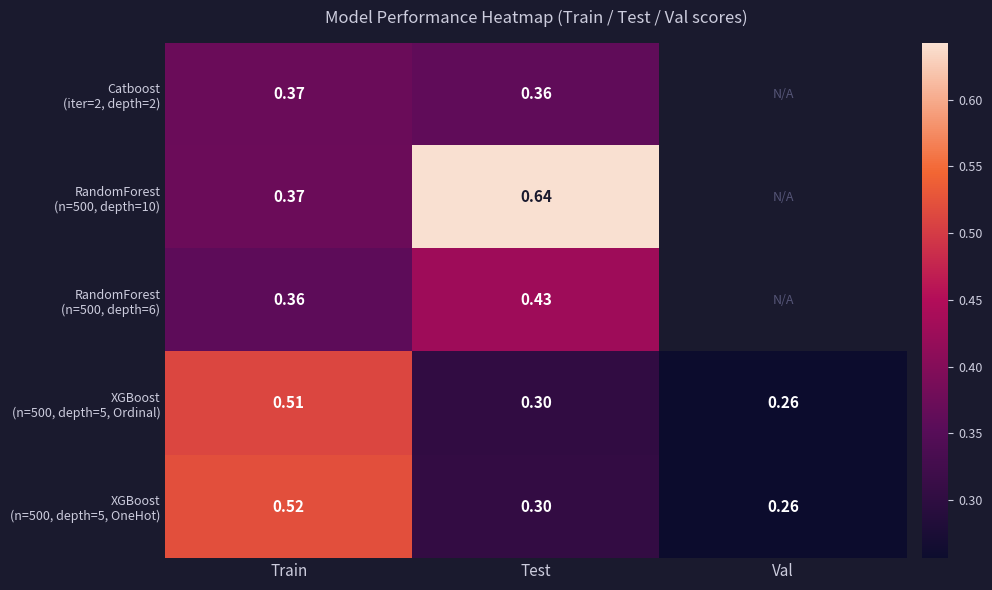

What is the total value across all series at Test?

2.0